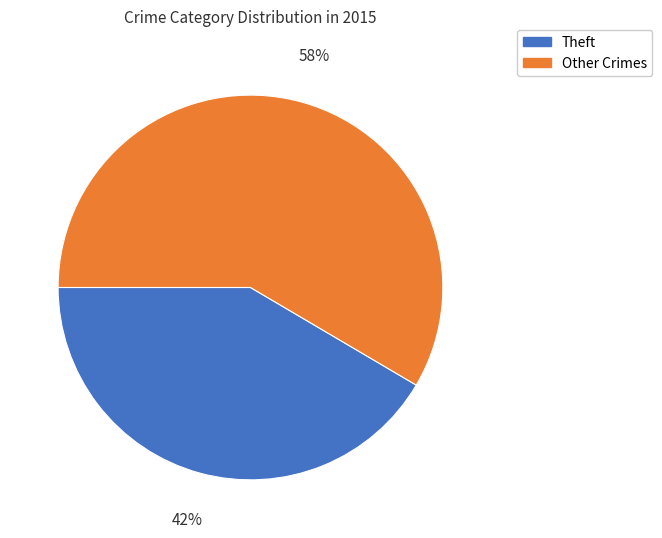

True or false: Theft accounts for 42% of the total.

True